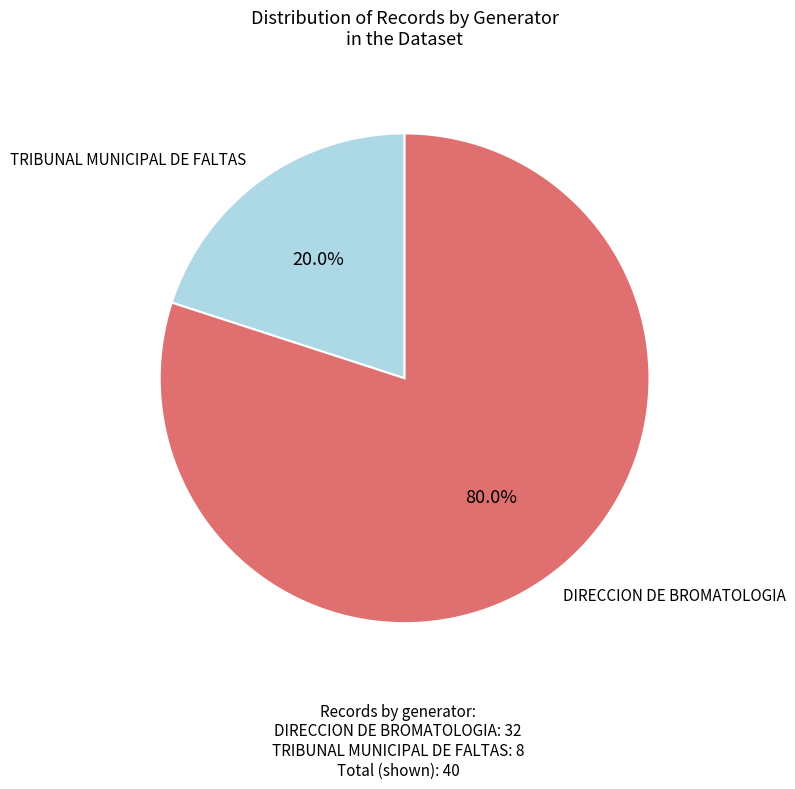

Is there a majority slice in this chart?

Yes